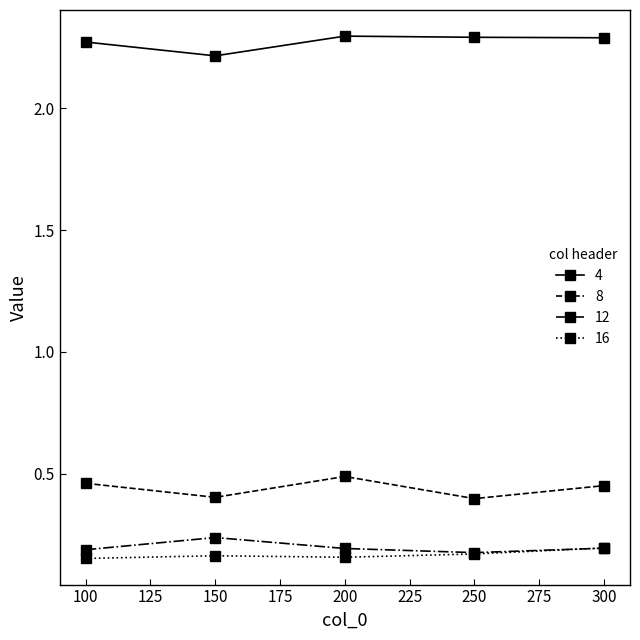

True or false: 4 has more than 2 interior local peaks.

False